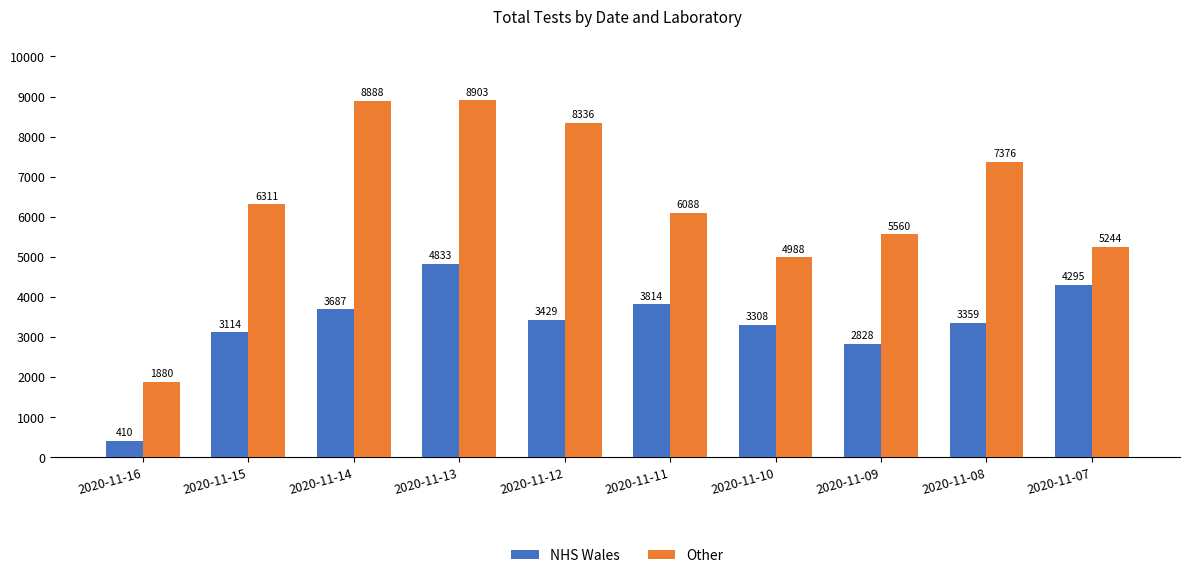

What are all the series names shown in the legend?

NHS Wales, Other